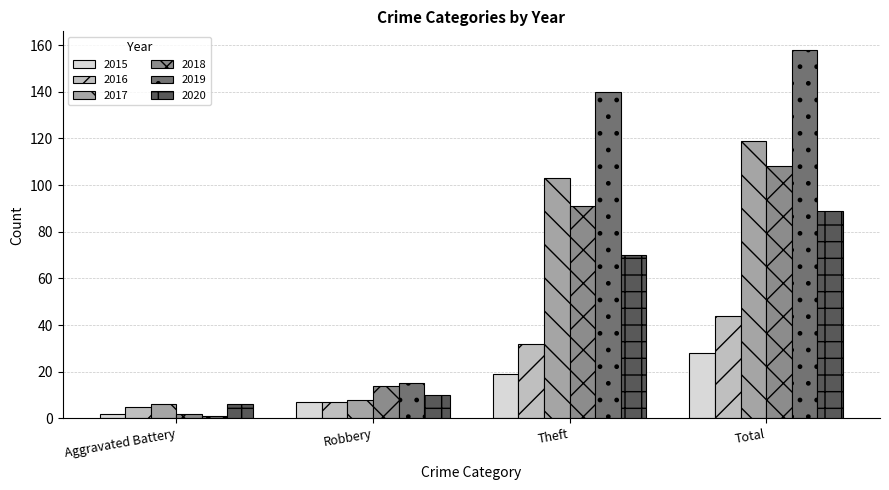

At which category is the sum across all series the highest?

Total